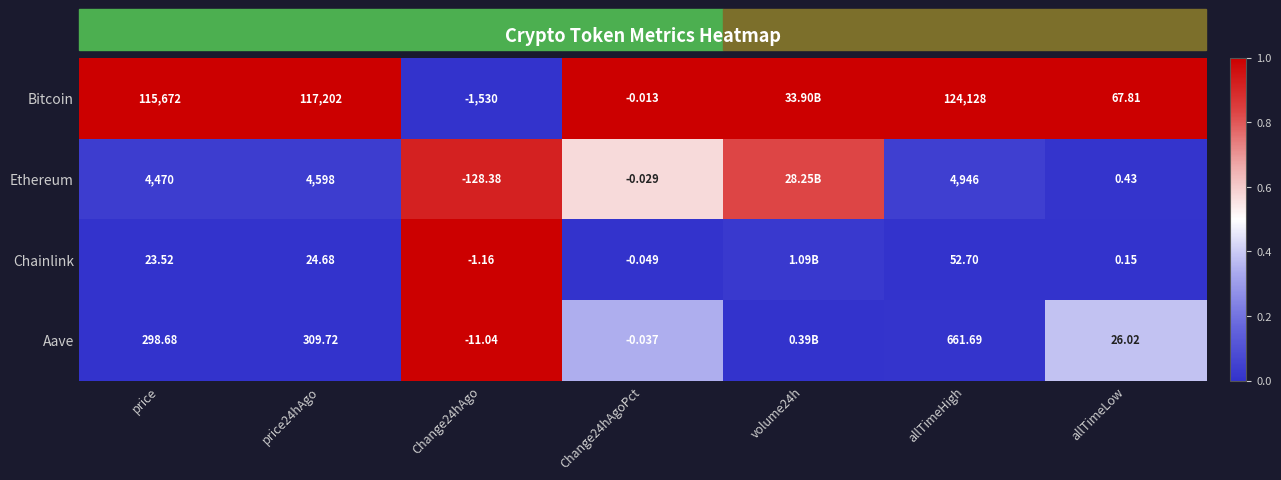

What is the average value of the Bitcoin series?

0.9